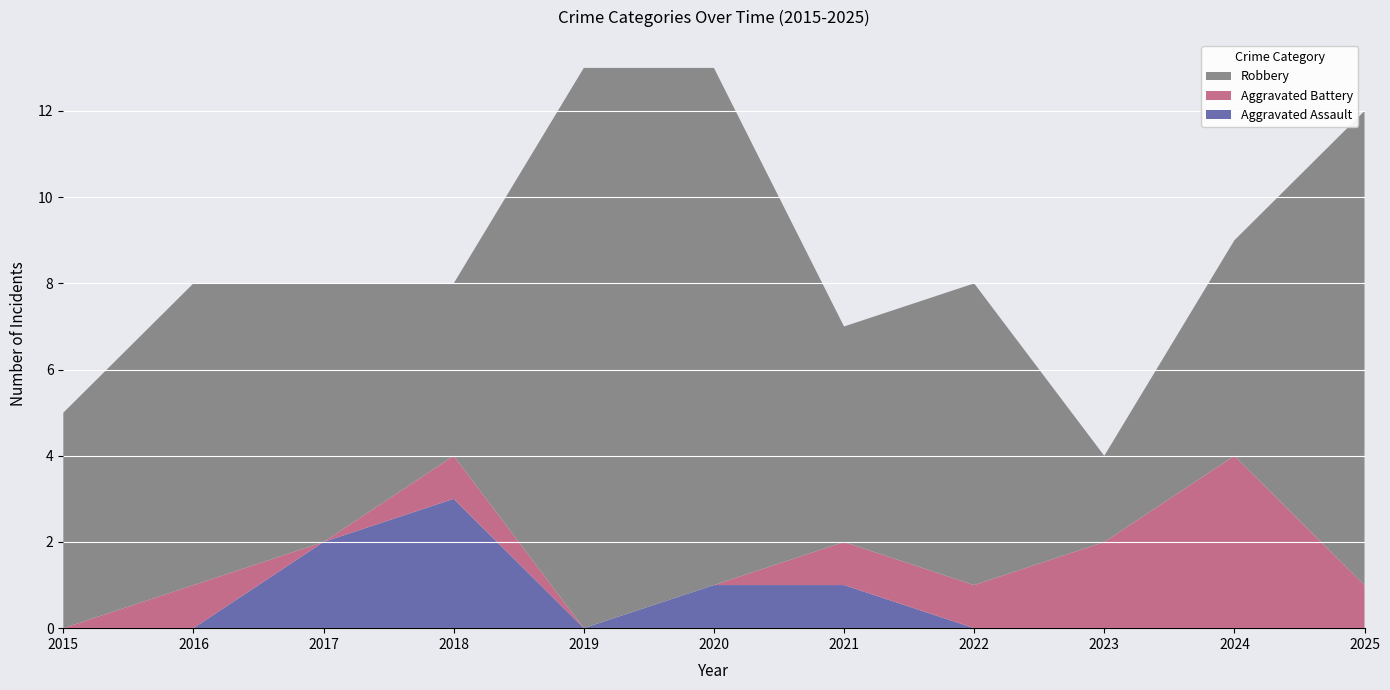

Reading left to right, transcribe all the data shown in this chart.

Aggravated Assault: 0	0	2	3	0	1	1	0	0	0	0
Aggravated Battery: 0	1	0	1	0	0	1	1	2	4	1
Robbery: 5	7	6	4	13	12	5	7	2	5	11